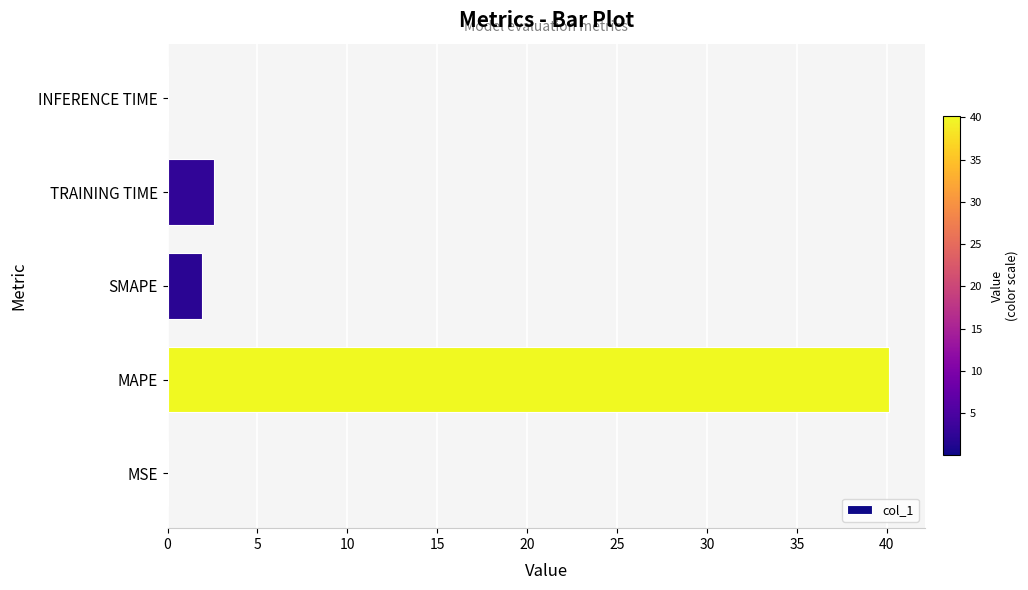

Count the number of categories in the chart.

5